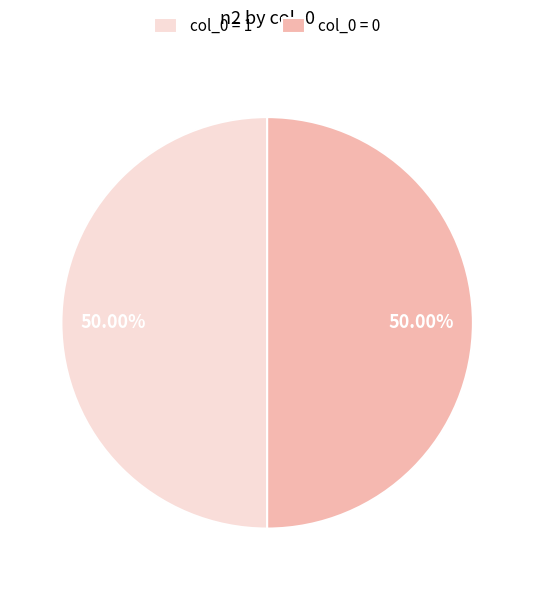

Count the number of slices in the pie.

2